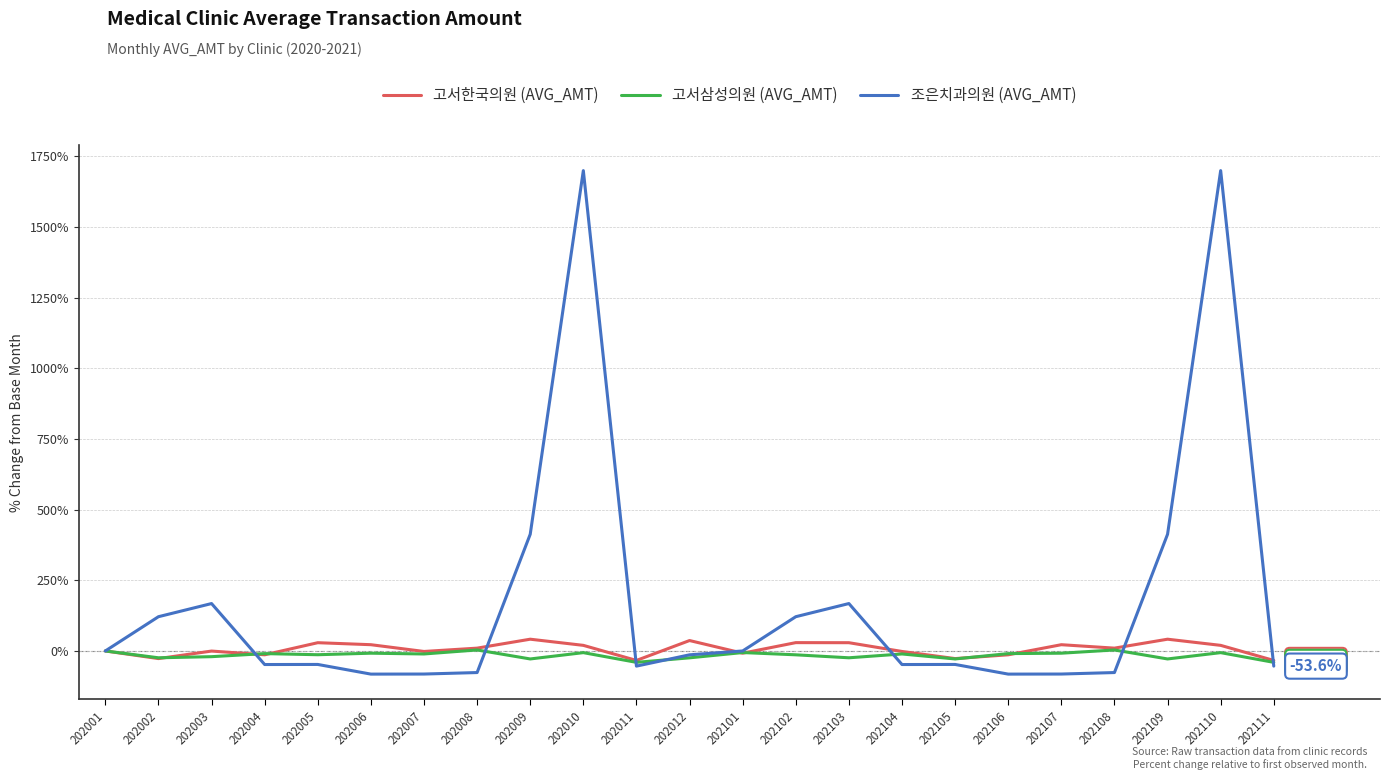

What is the difference between the highest and lowest values at 202003?

188.0